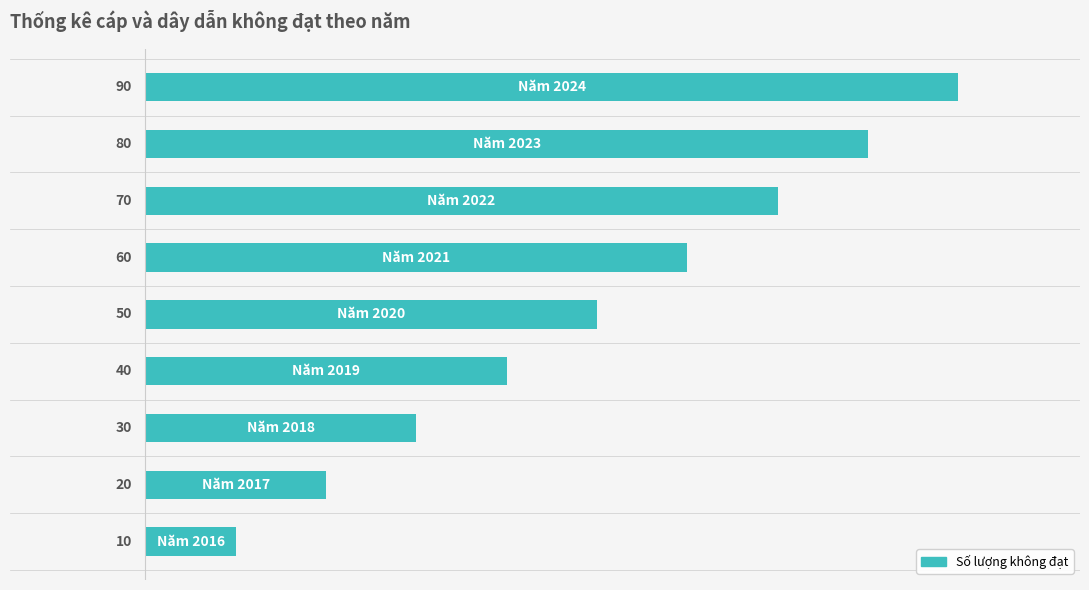

What is the minimum value shown in the chart?

10